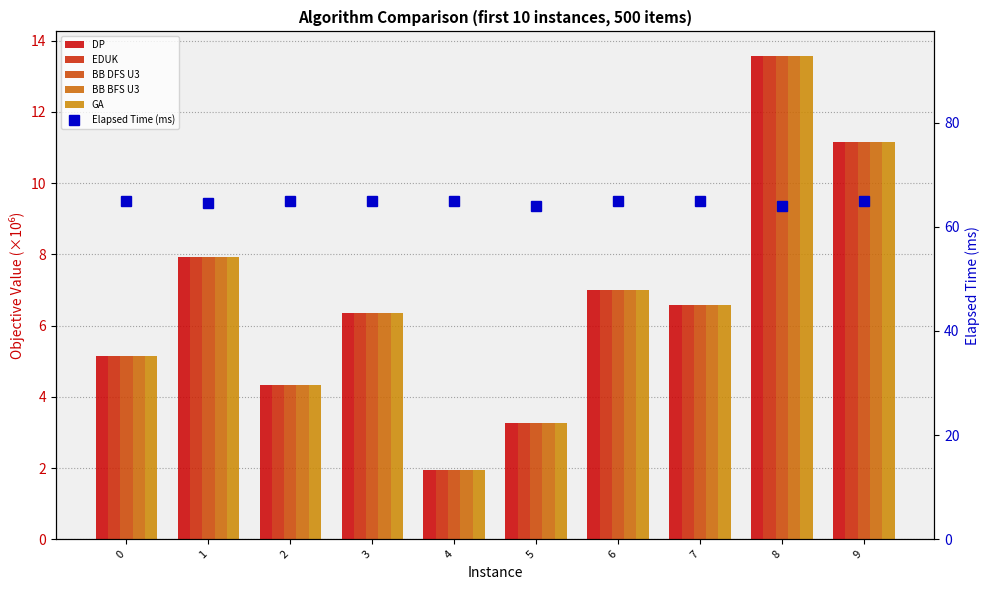

Reading left to right, extract all data points from this chart.

DP: 0=5.1	1=7.9	2=4.3	3=6.4	4=1.9	5=3.3	6=7.0	7=6.6	8=13.6	9=11.2
EDUK: 0=5.1	1=7.9	2=4.3	3=6.4	4=1.9	5=3.3	6=7.0	7=6.6	8=13.6	9=11.2
BB DFS U3: 0=5.1	1=7.9	2=4.3	3=6.4	4=1.9	5=3.3	6=7.0	7=6.6	8=13.6	9=11.2
BB BFS U3: 0=5.1	1=7.9	2=4.3	3=6.4	4=1.9	5=3.3	6=7.0	7=6.6	8=13.6	9=11.2
GA: 0=5.1	1=7.9	2=4.3	3=6.4	4=1.9	5=3.3	6=7.0	7=6.6	8=13.6	9=11.2
Elapsed Time (ms): 0=65.0	1=64.5	2=65.0	3=65.0	4=65.0	5=64.0	6=65.0	7=65.0	8=64.0	9=65.0